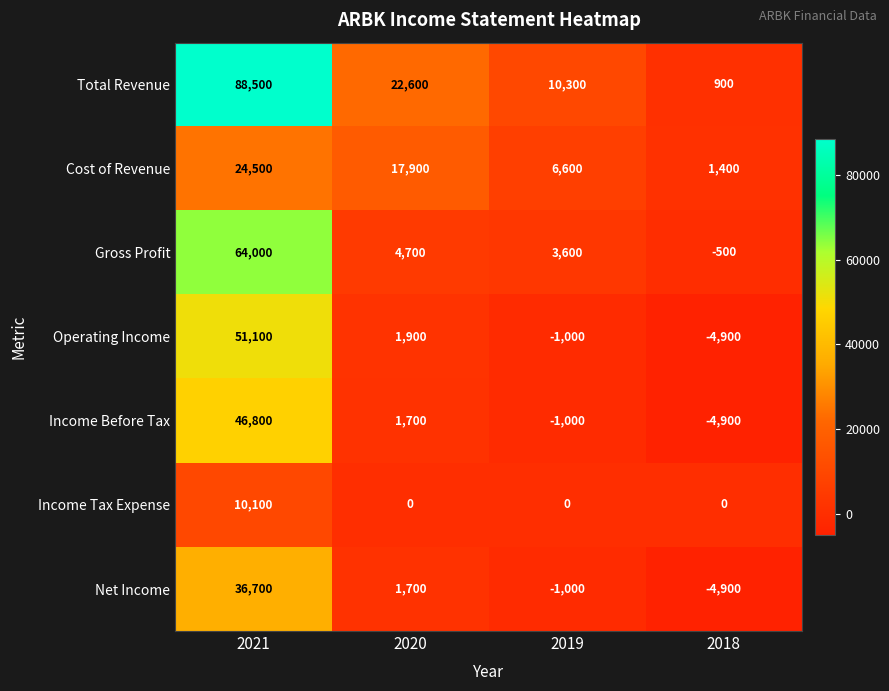

How many distinct data groups are displayed?

7